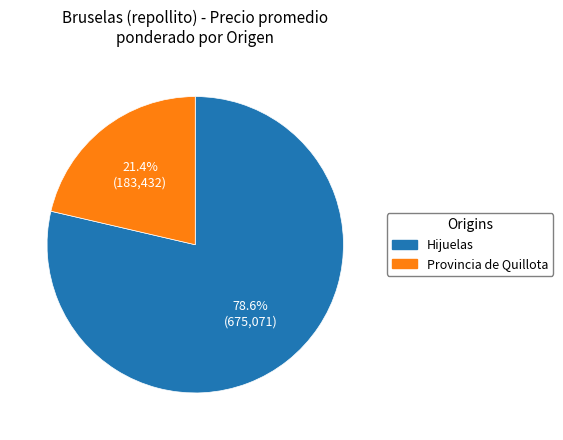

Is there a majority slice in this chart?

Yes